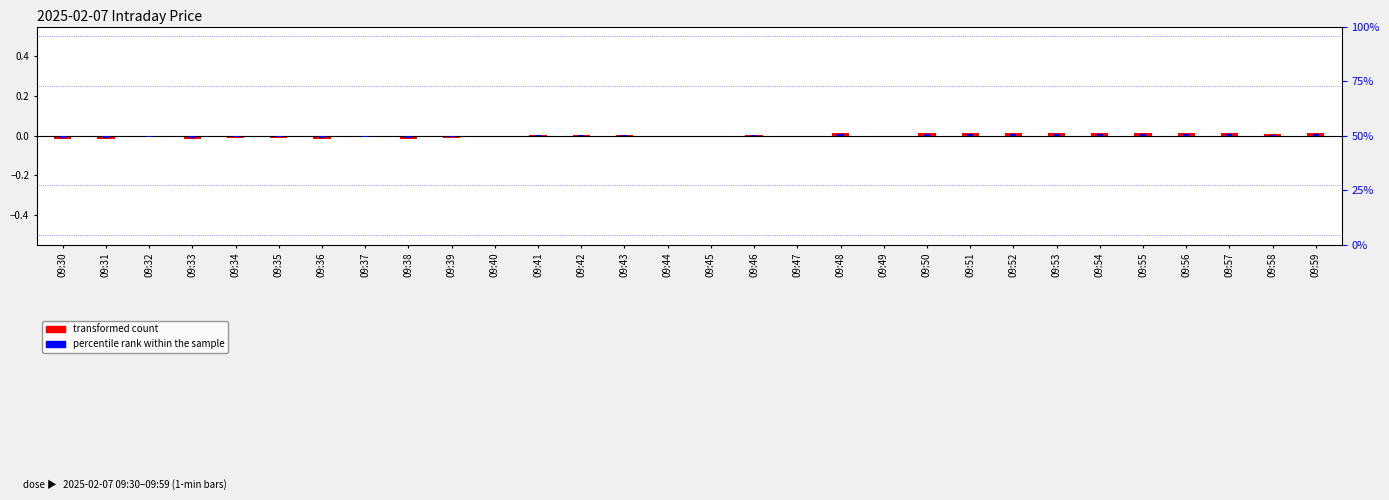

Rank the series at 09:35 from highest to lowest value.

percentile rank within the sample, transformed count